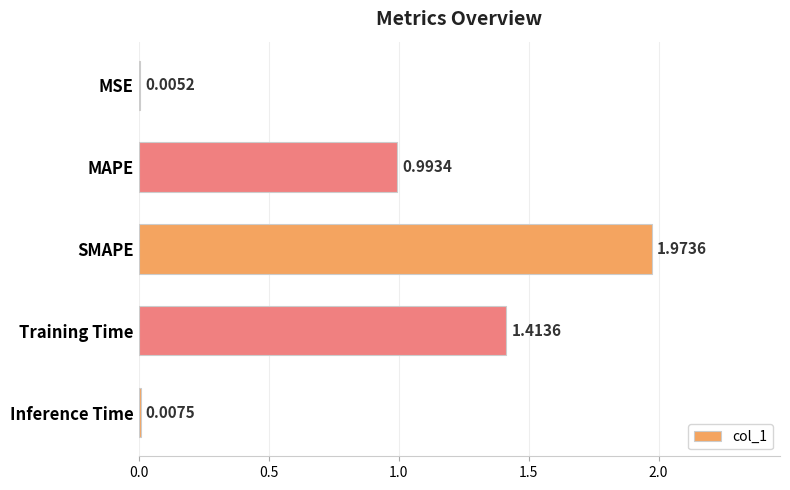

What is the ratio of the value at MAPE to the value at SMAPE?

0.5